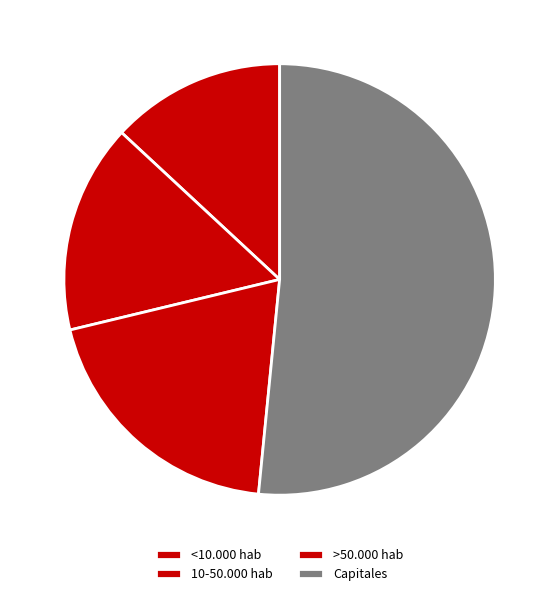

Count the number of slices in the pie.

4